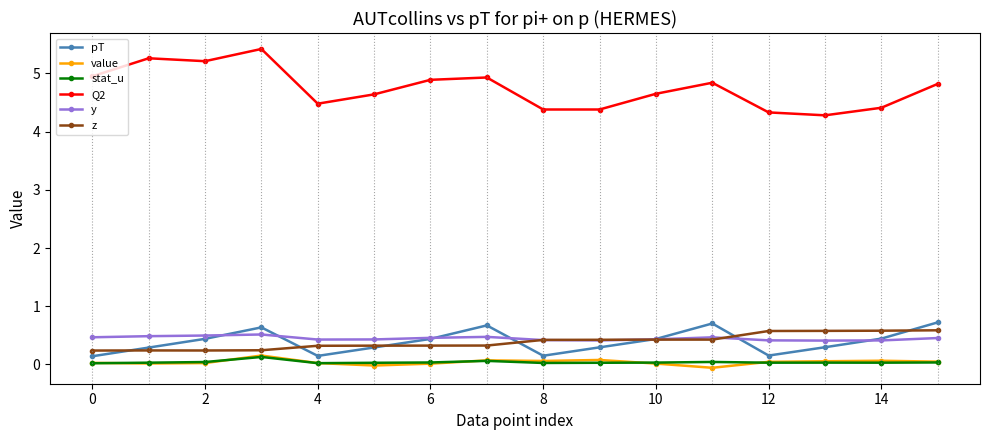

Which series has the widest spread of values?

Q2